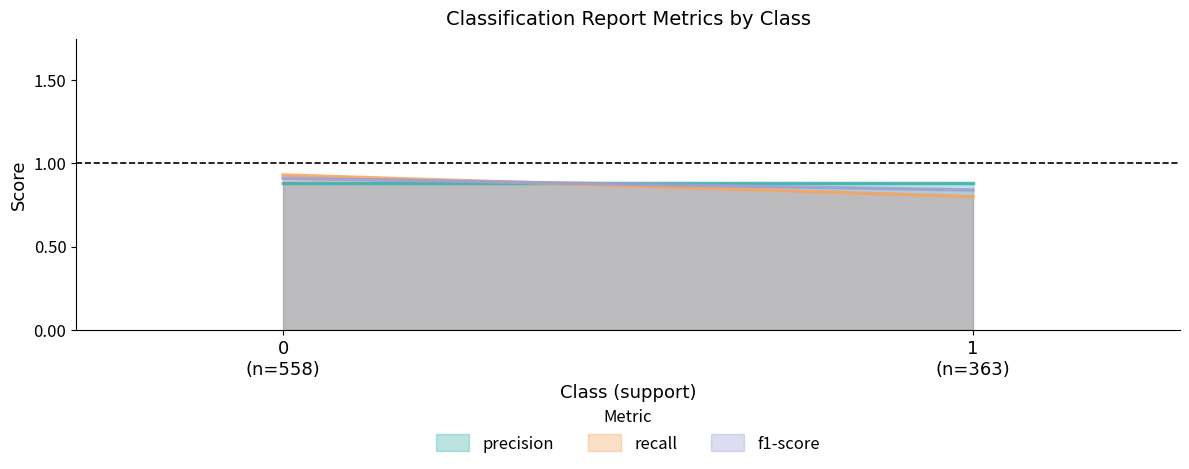

How many distinct data groups are displayed?

3